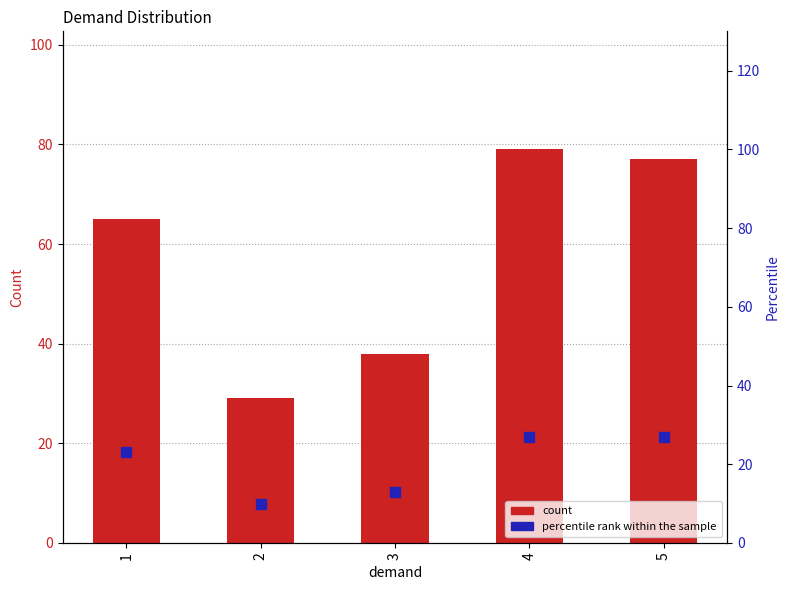

Which series has the largest total across all categories?

count